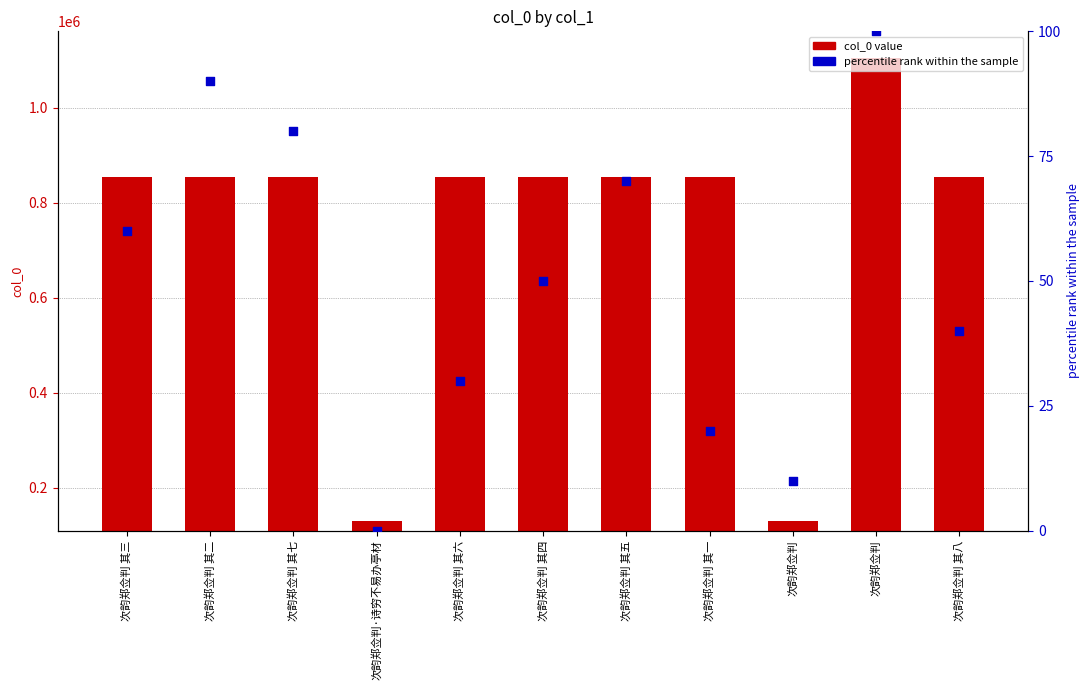

At how many categories does at least one series exceed 268989?

9